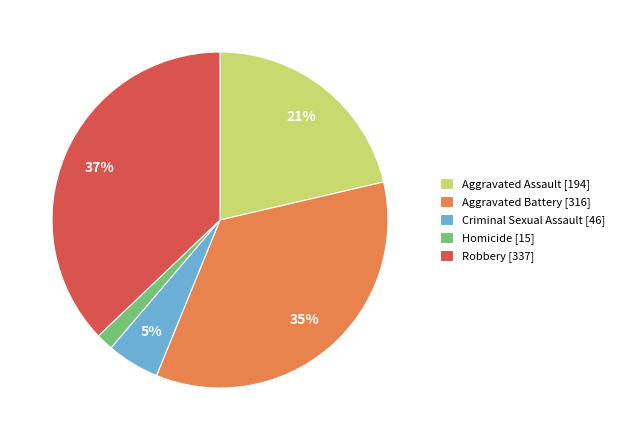

Approximately how many times larger is the value at Robbery compared to Aggravated Battery?

1.1